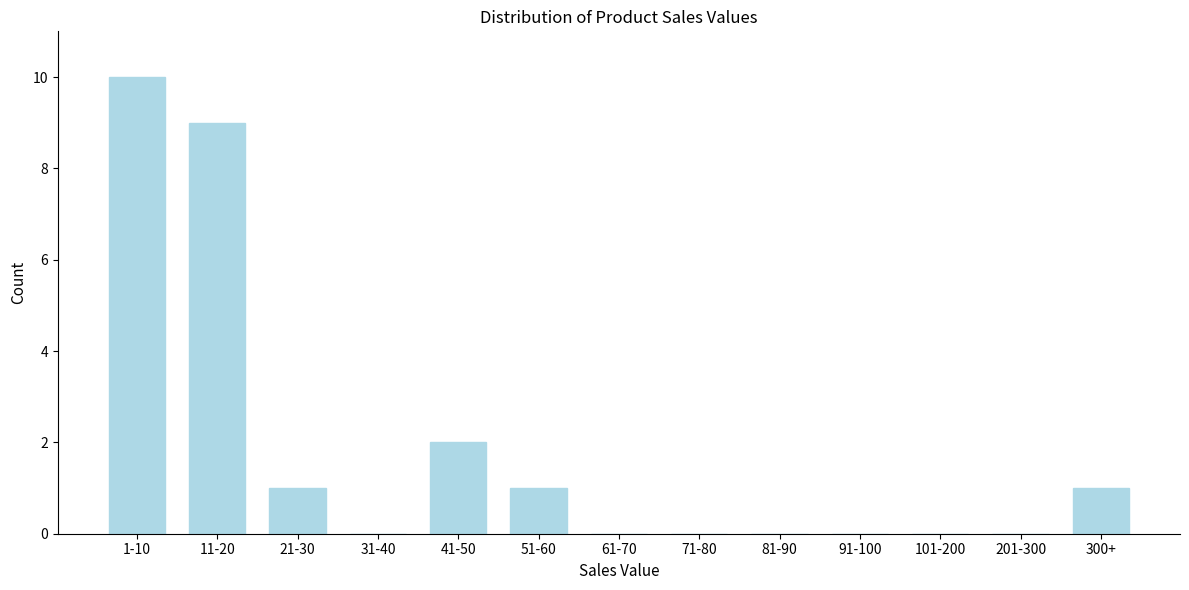

Reading left to right, extract all data points from this chart.

1-10=10	11-20=9	21-30=1	31-40=0	41-50=2	51-60=1	61-70=0	71-80=0	81-90=0	91-100=0	101-200=0	201-300=0	300+=1